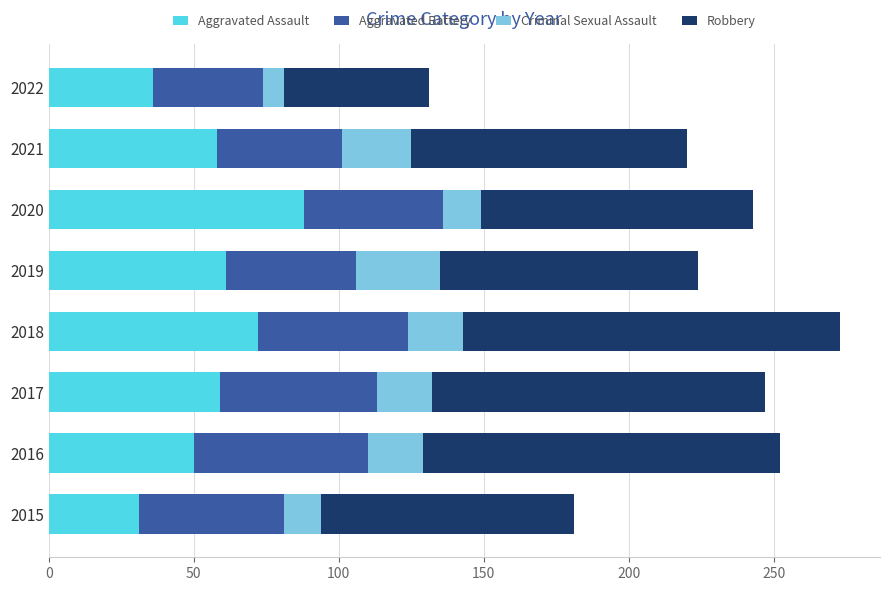

What is the approximate value of Aggravated Assault at 2015?

31